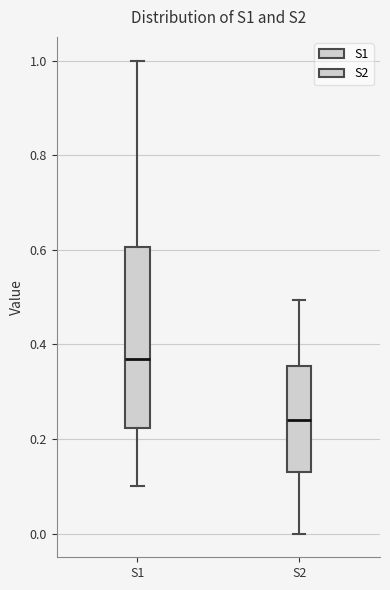

Which box's median line is the lowest?

S2